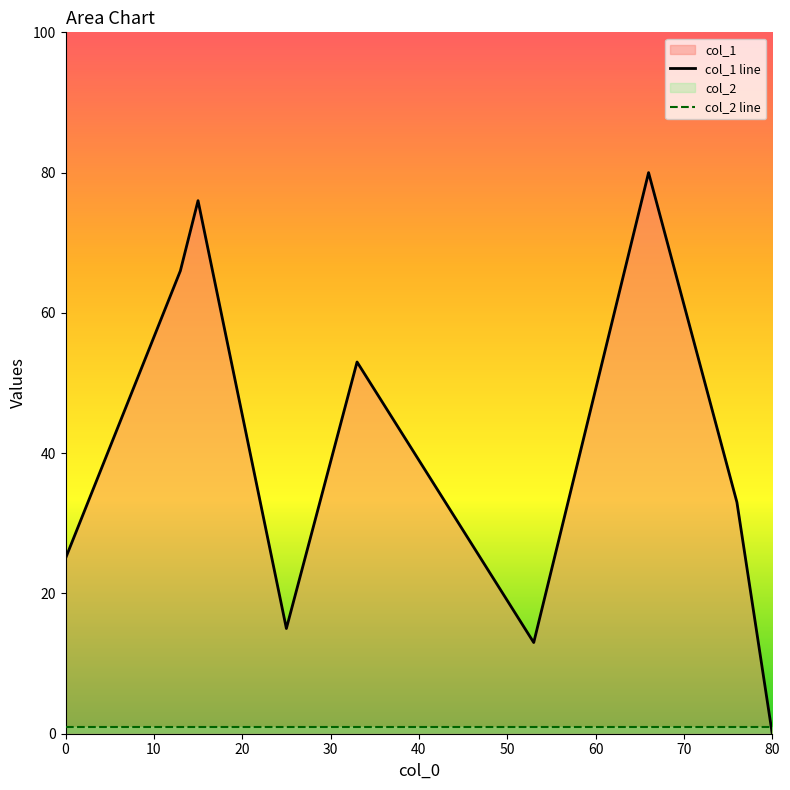

Rank the series by their maximum value, from highest to lowest.

col_1 line, col_2 line